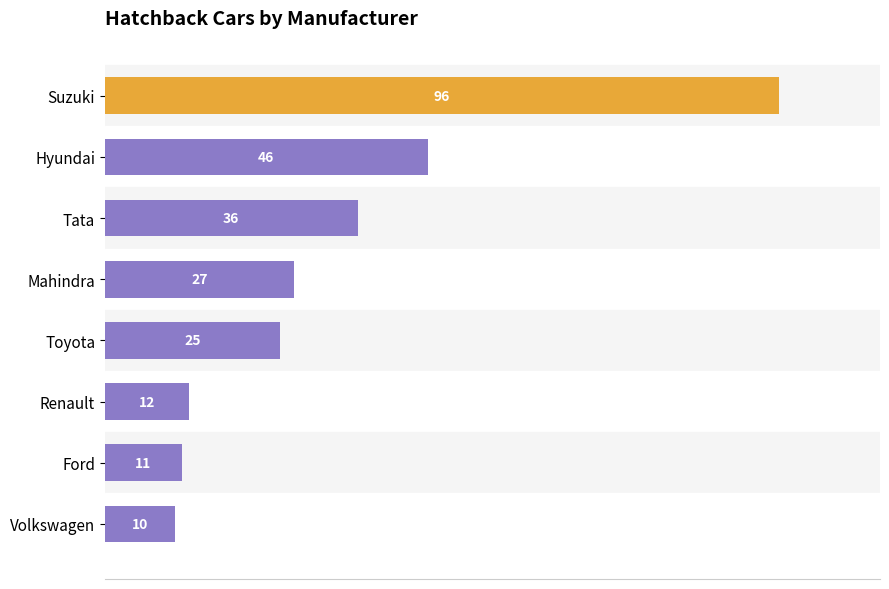

Reading top to bottom, what are all the values shown in this chart?

Suzuki=96	Hyundai=46	Tata=36	Mahindra=27	Toyota=25	Renault=12	Ford=11	Volkswagen=10